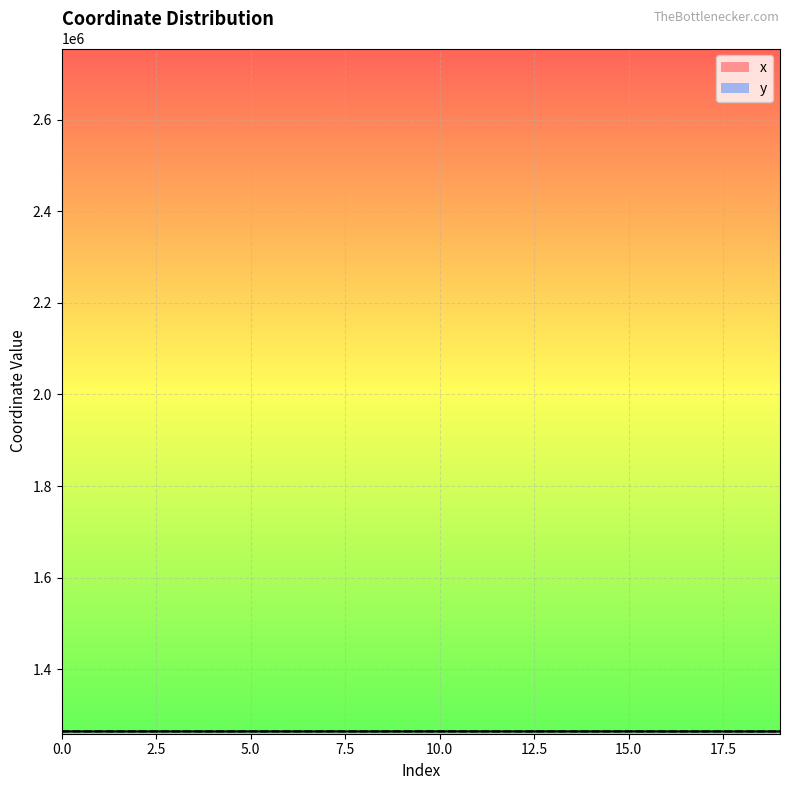

How many categories are shown in the chart?

20